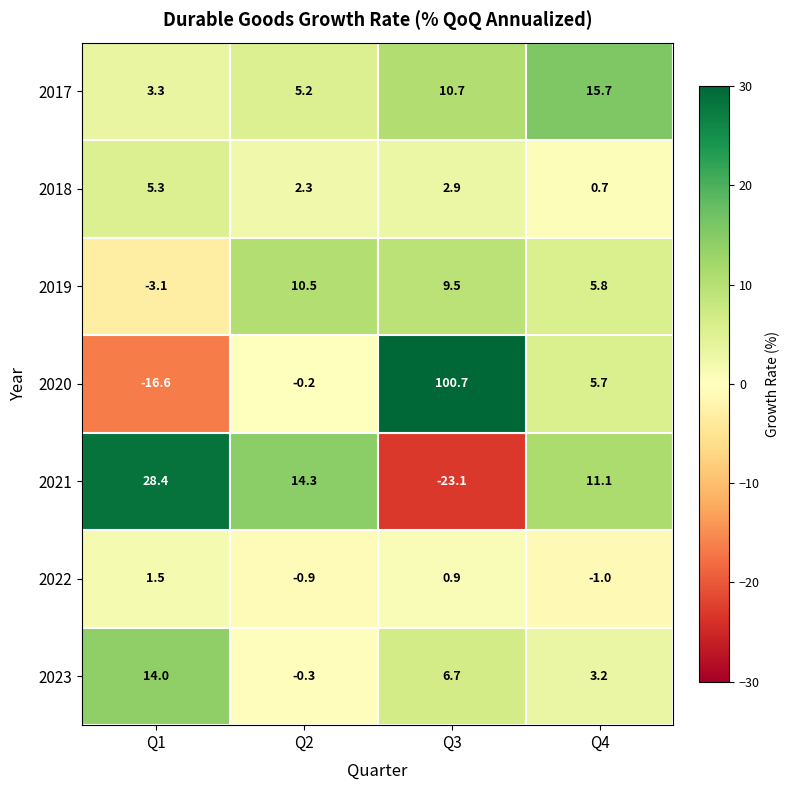

Reading left to right, extract all data points from this chart.

2017: 3.3	5.2	10.7	15.7
2018: 5.3	2.3	2.9	0.7
2019: -3.1	10.5	9.5	5.8
2020: -16.6	-0.2	100.7	5.7
2021: 28.4	14.3	-23.1	11.1
2022: 1.5	-0.9	0.9	-1.0
2023: 14.0	-0.3	6.7	3.2